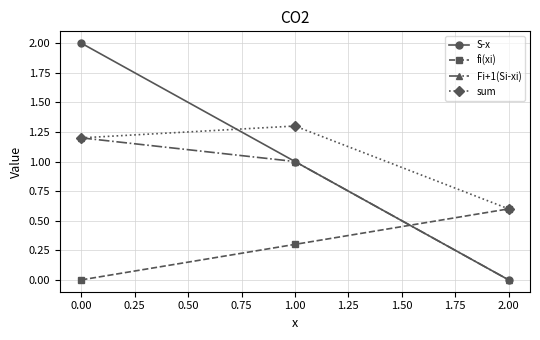

Reading left to right, what are all the values shown in this chart?

S-x: 0.00=2.0	1.00=1.0	2.00=0.0
fi(xi): 0.00=0.0	1.00=0.3	2.00=0.6
Fi+1(Si-xi): 0.00=1.2	1.00=1.0	2.00=0.0
sum: 0.00=1.2	1.00=1.3	2.00=0.6